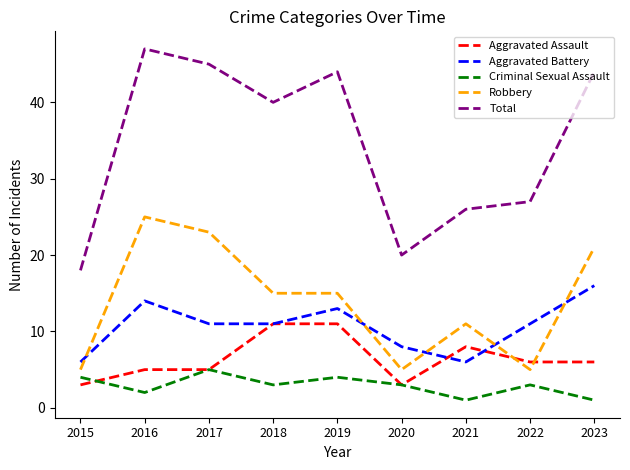

Which series has the largest range (max minus min)?

Total